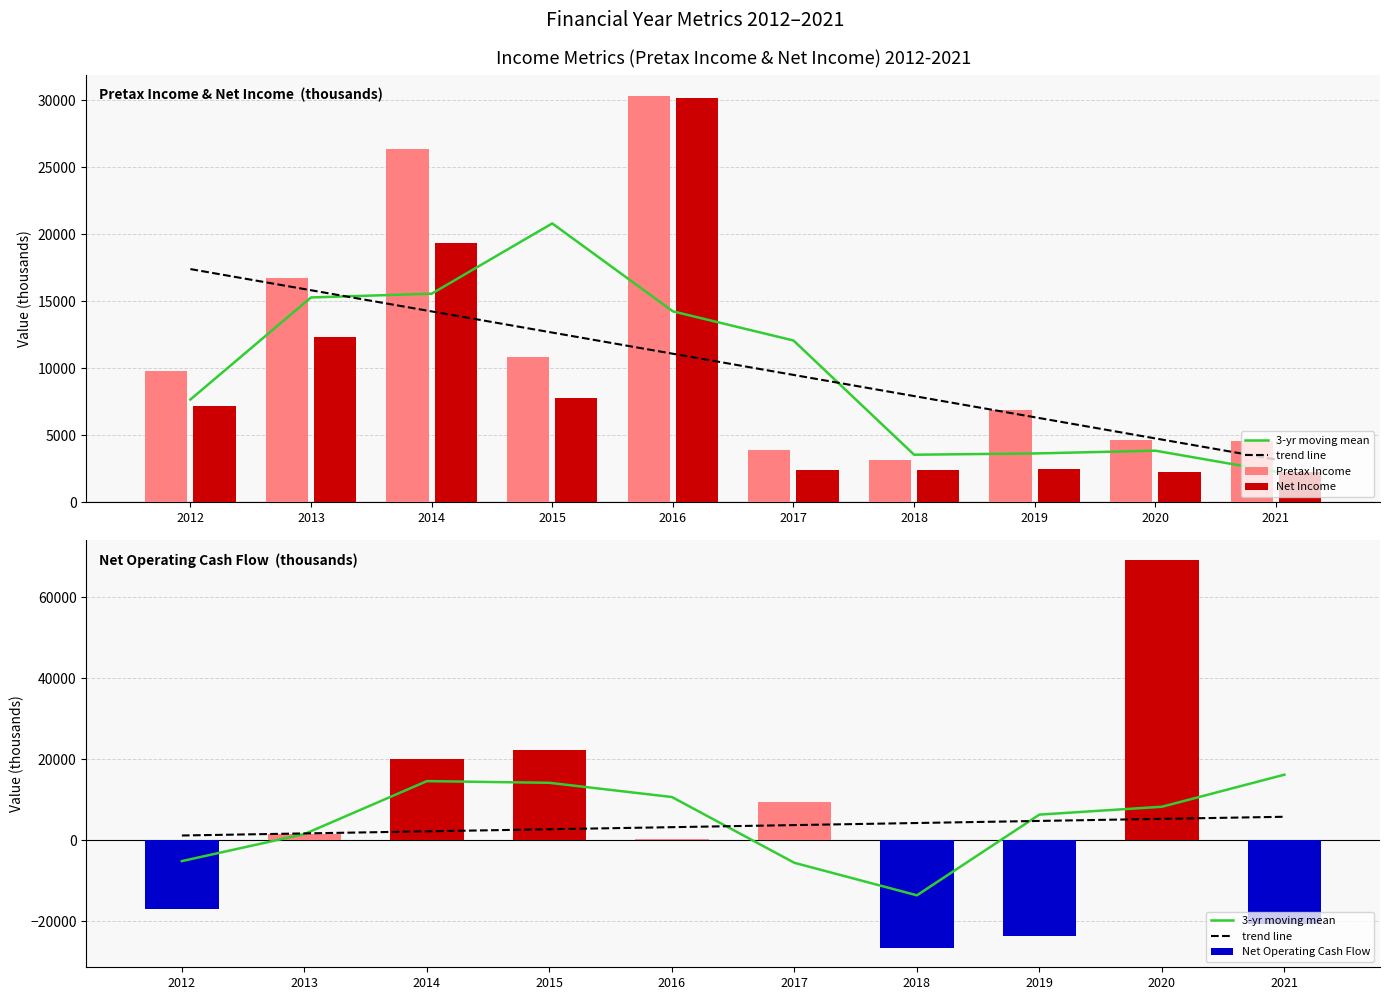

Which category has the lowest value in the Net Operating Cash Flow series?

2018